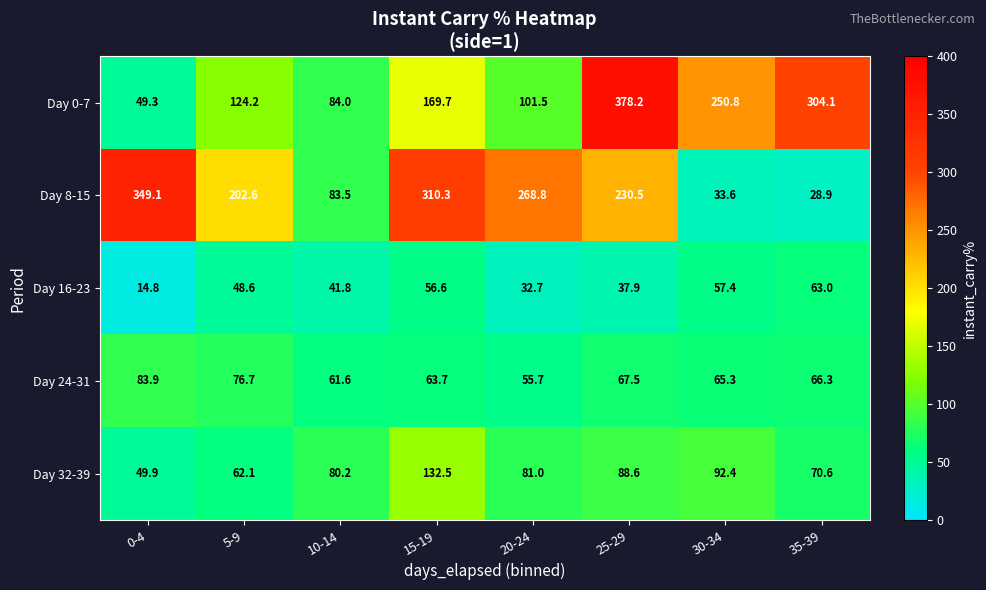

How many data points in Day 24-31 are above 66?

4